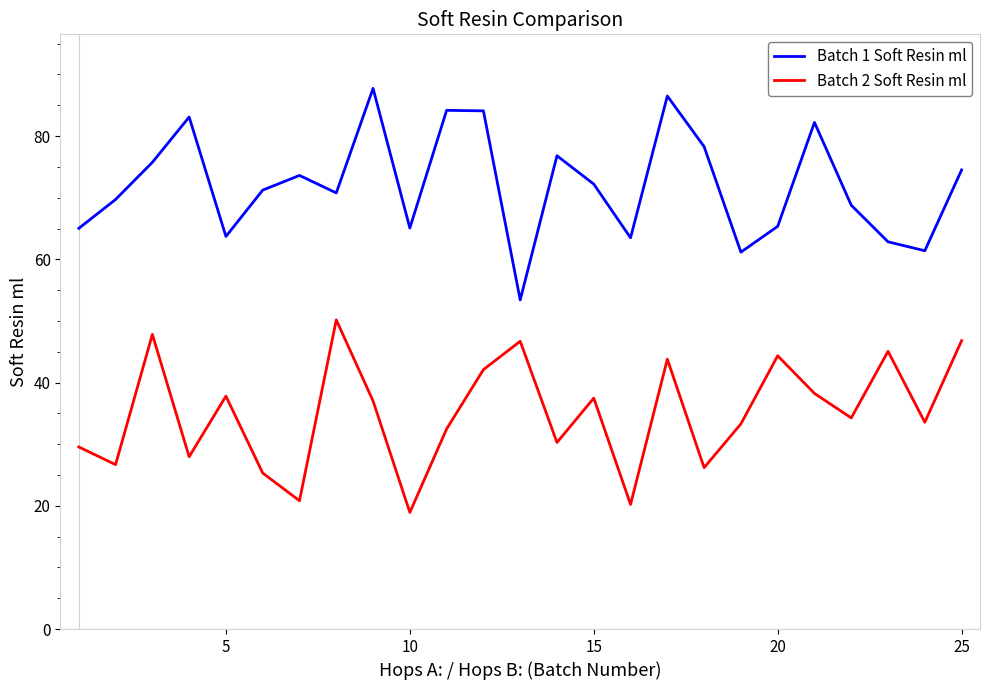

True or false: Batch 1 Soft Resin ml and Batch 2 Soft Resin ml intersect in this chart.

False